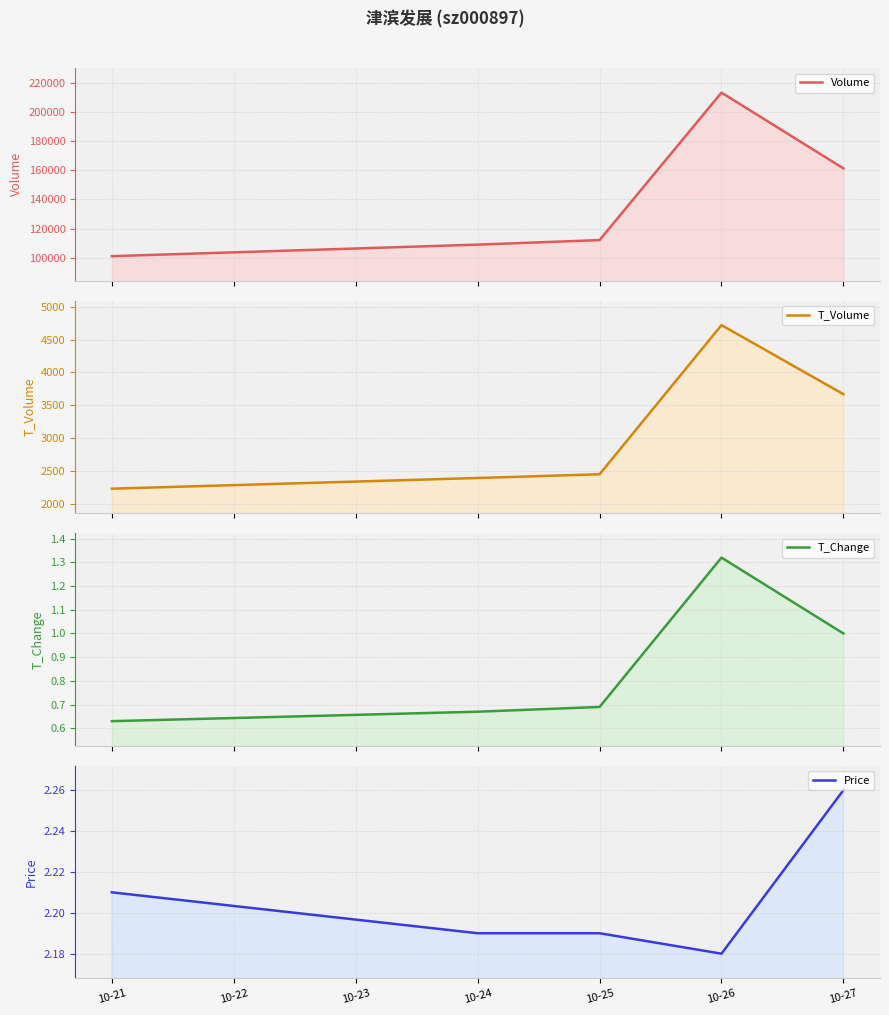

What is the value of the T_Change point at the 5th from the left?

1.0